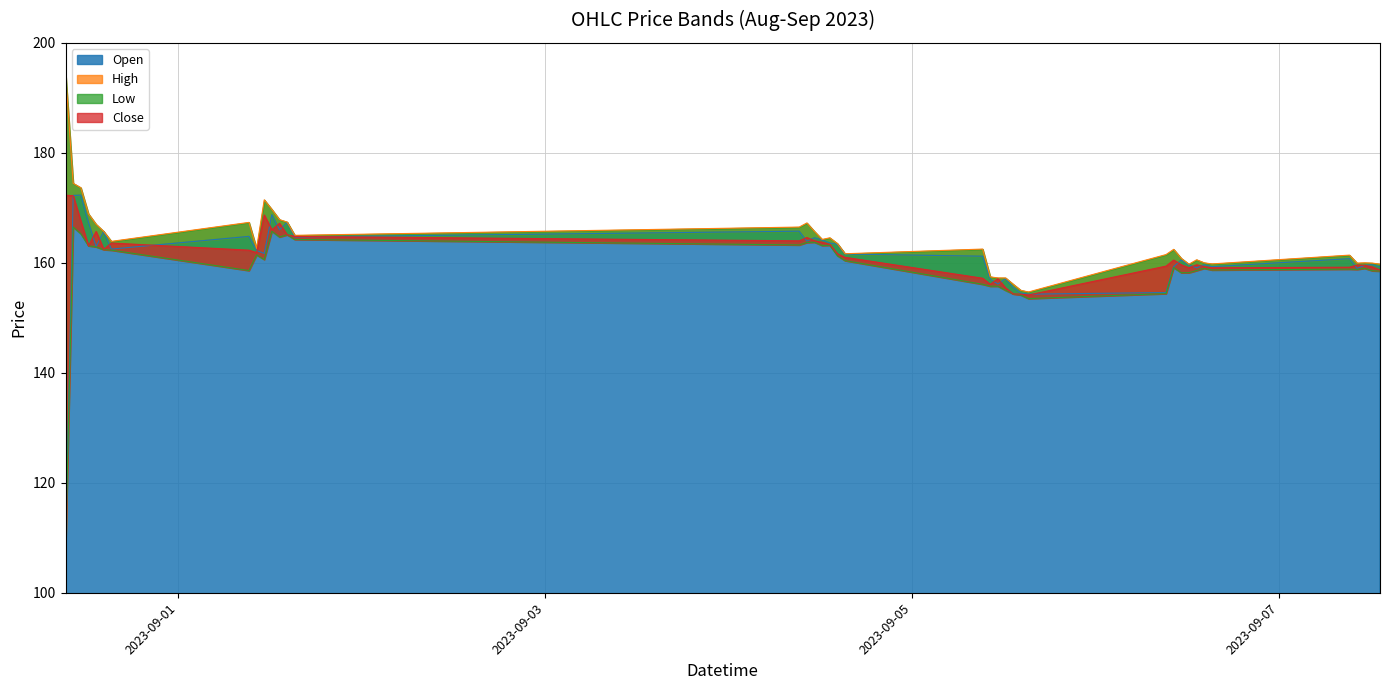

At which category does the chart reach its peak across all series?

2023-08-31 09:15